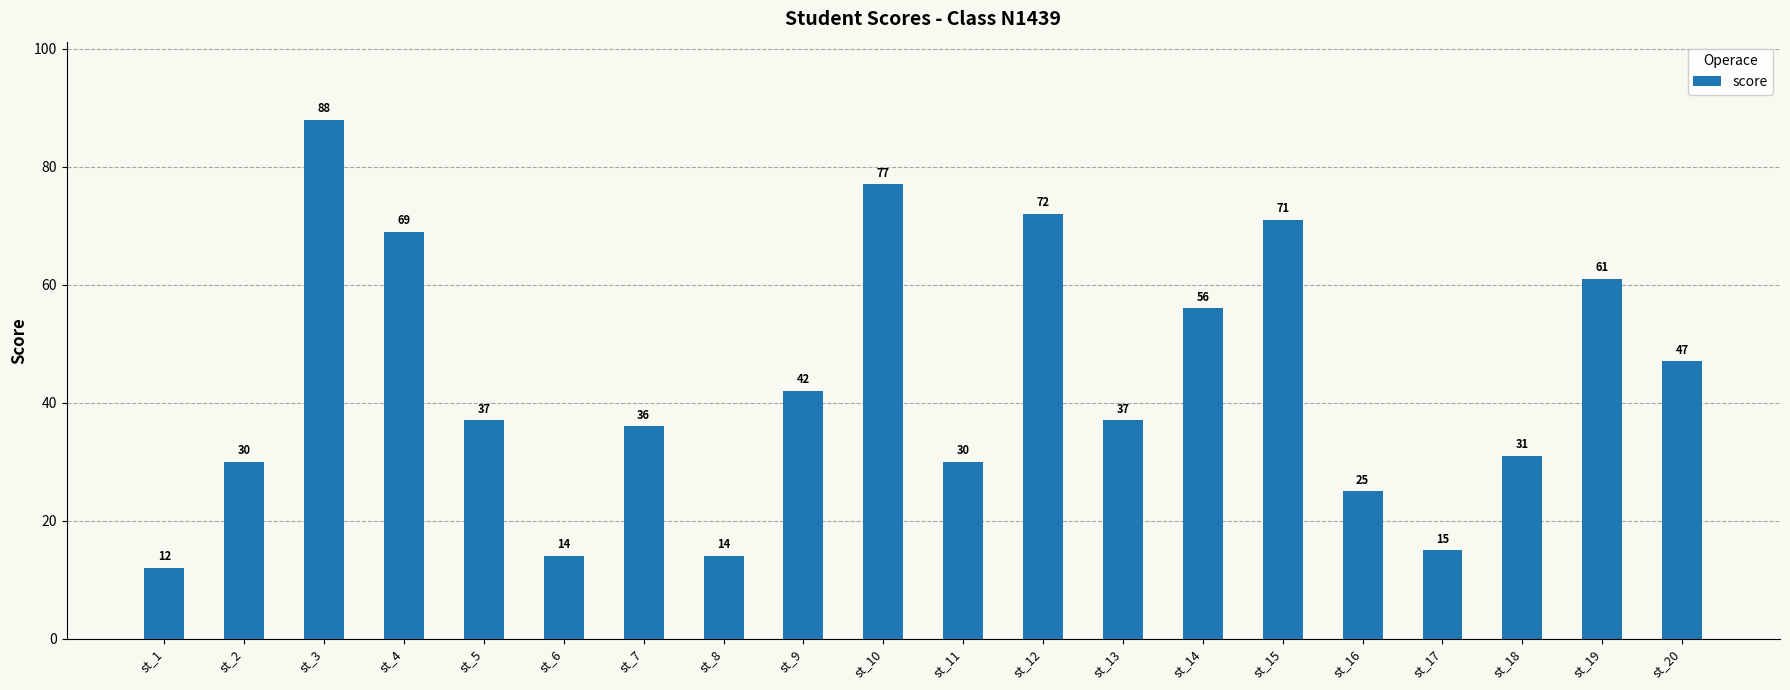

Reading right to left, transcribe all the data shown in this chart.

47	61	31	15	25	71	56	37	72	30	77	42	14	36	14	37	69	88	30	12